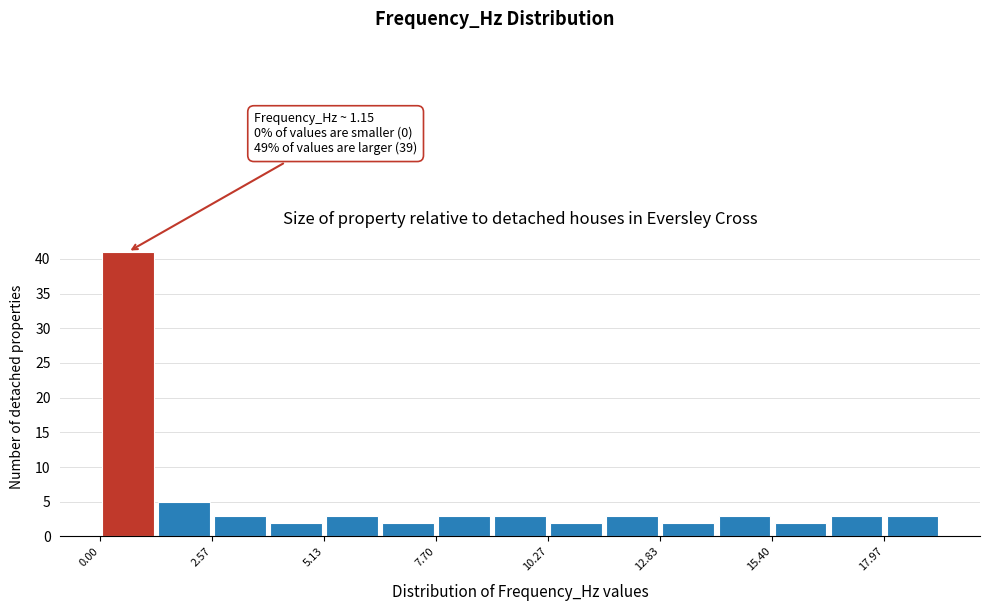

Around what value on the x-axis is the tallest bar? Give the approximate position of its centre, as read against the axis.

0.5